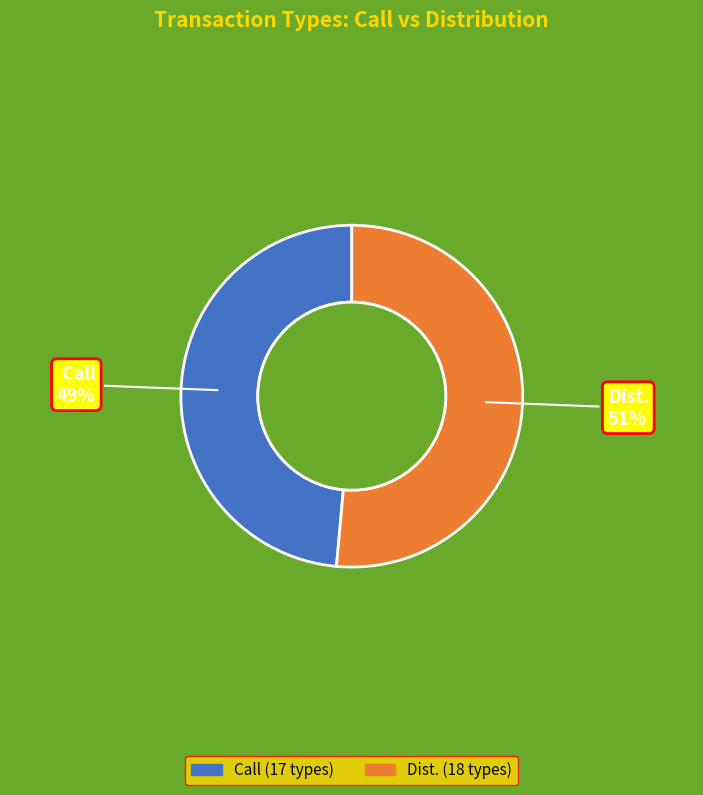

What is the majority slice?

Dist.